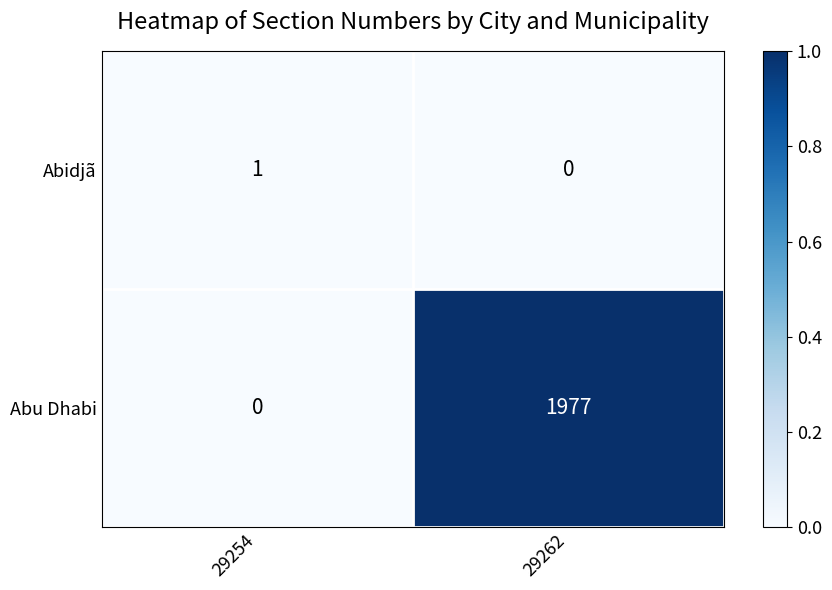

List the series in order of their overall mean, highest first.

Abu Dhabi, Abidjã